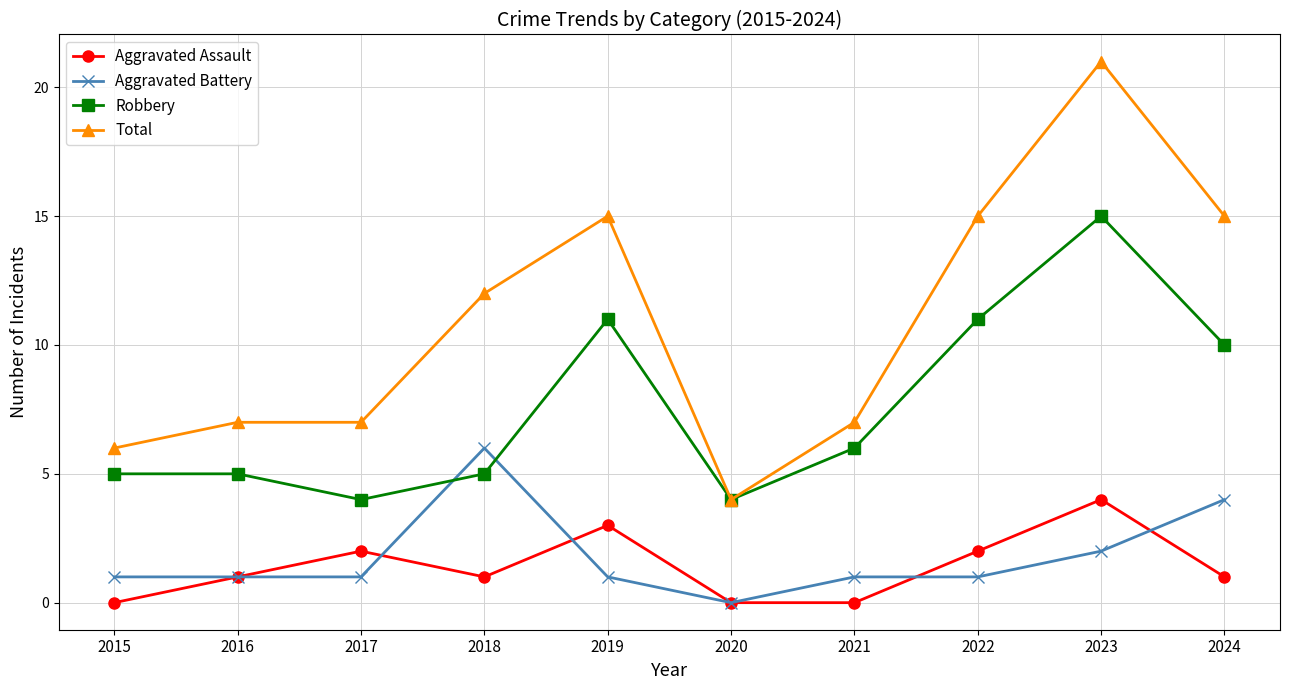

Reading right to left, transcribe all the data shown in this chart.

Aggravated Assault: 2024=1	2023=4	2022=2	2021=0	2020=0	2019=3	2018=1	2017=2	2016=1	2015=0
Aggravated Battery: 2024=4	2023=2	2022=1	2021=1	2020=0	2019=1	2018=6	2017=1	2016=1	2015=1
Robbery: 2024=10	2023=15	2022=11	2021=6	2020=4	2019=11	2018=5	2017=4	2016=5	2015=5
Total: 2024=15	2023=21	2022=15	2021=7	2020=4	2019=15	2018=12	2017=7	2016=7	2015=6